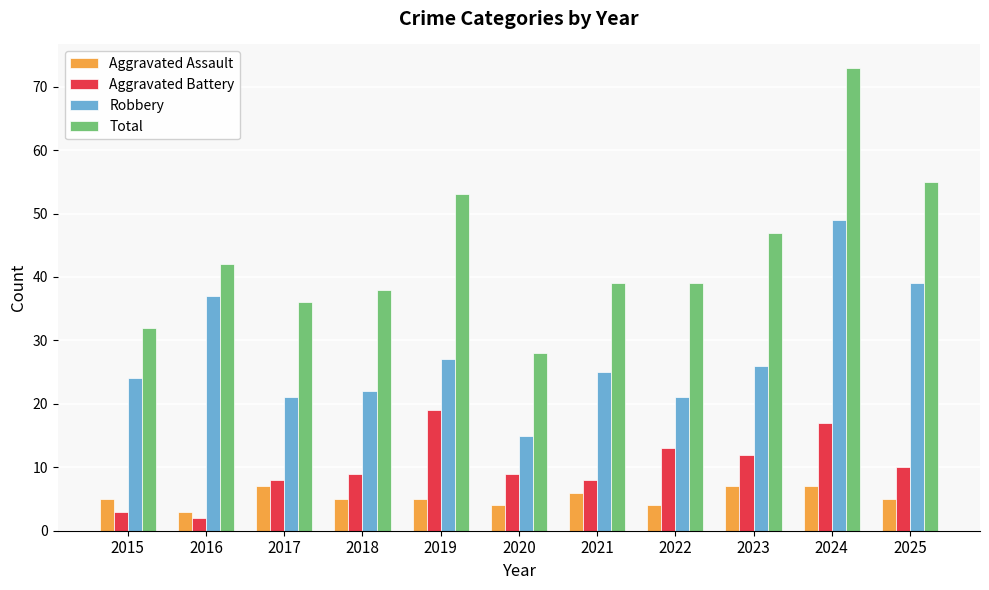

How many distinct data groups are displayed?

4